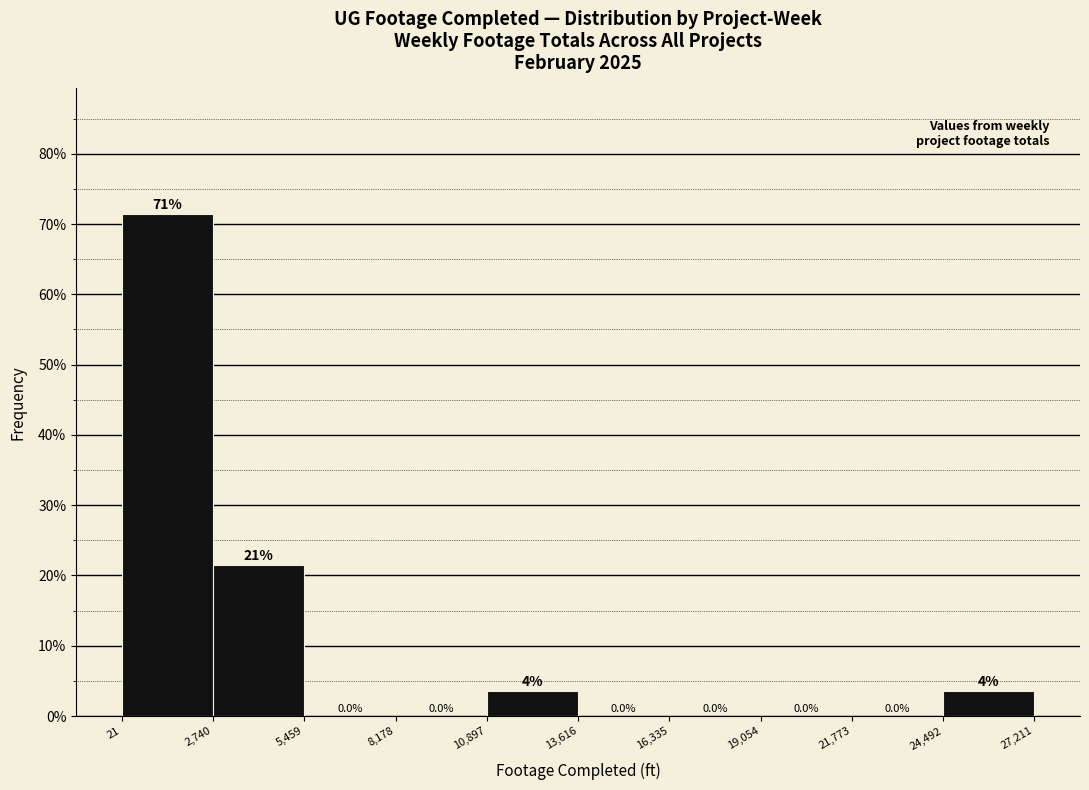

Over which range of the x-axis is the bar tallest?

21 to 2,740